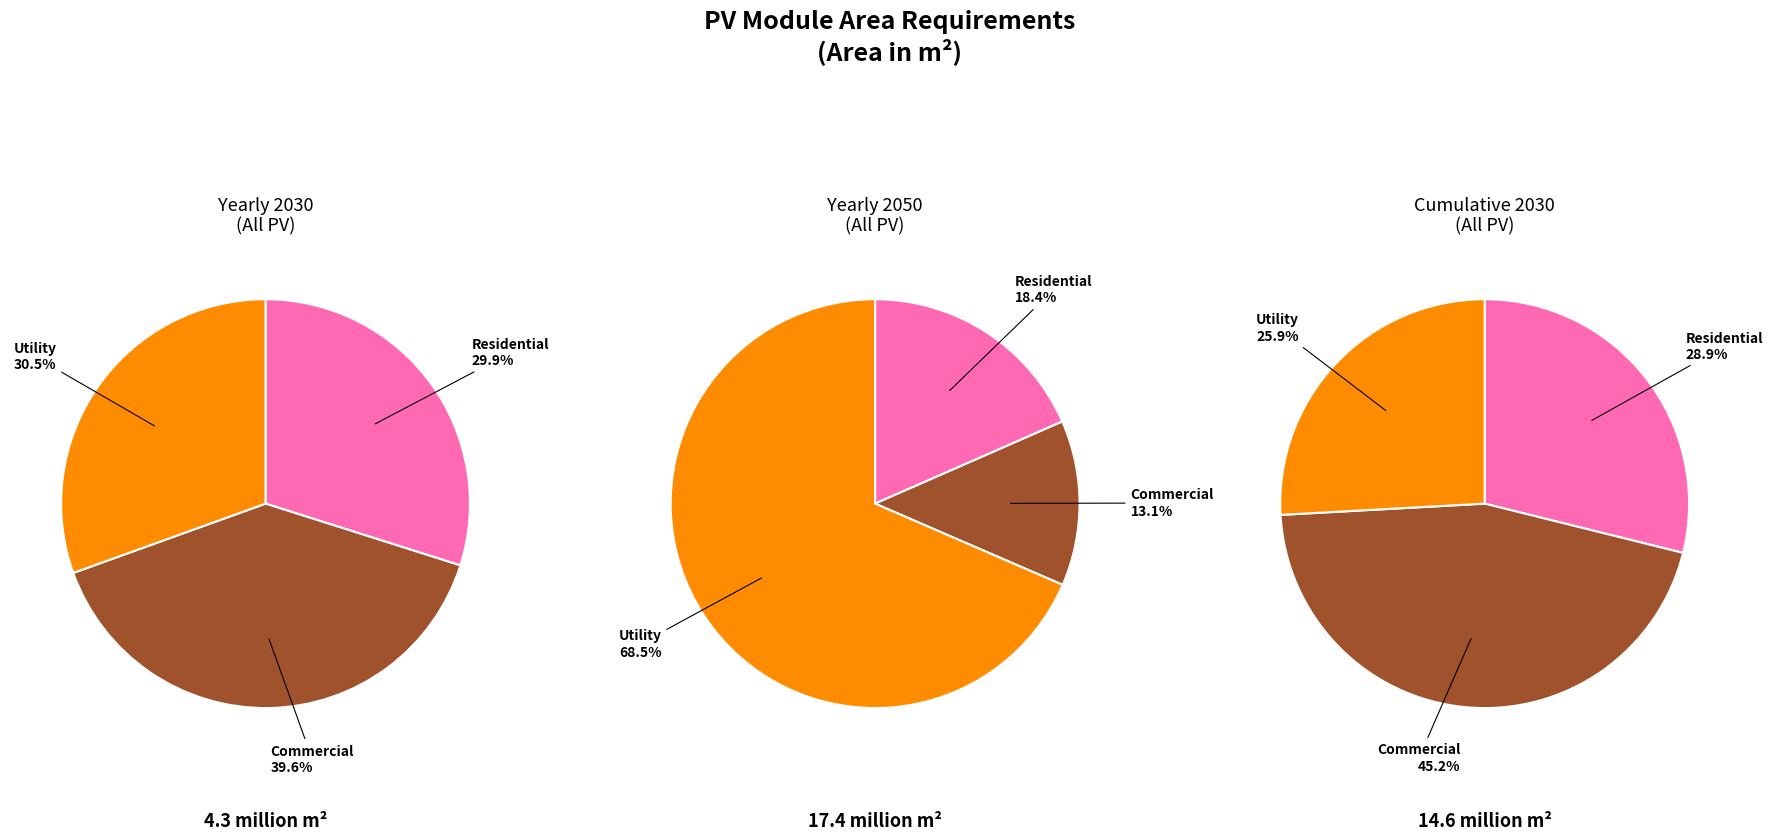

Which series has the widest spread of values?

Yearly All PV 2050